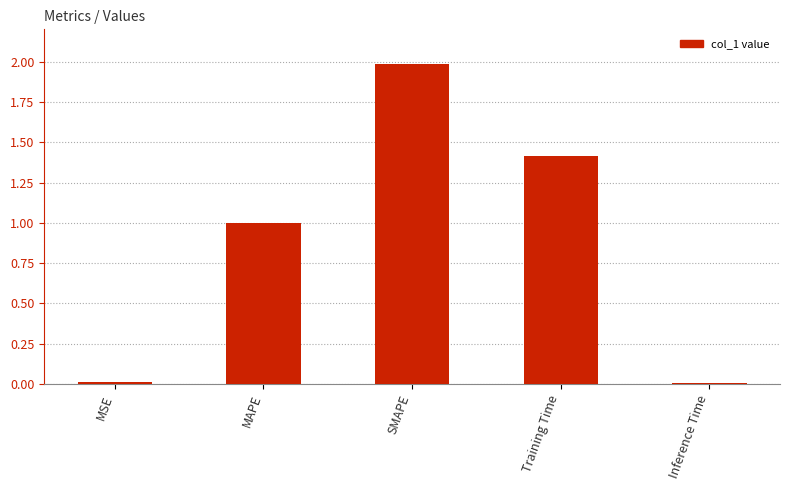

Which has a higher value, MAPE or Training Time?

Training Time